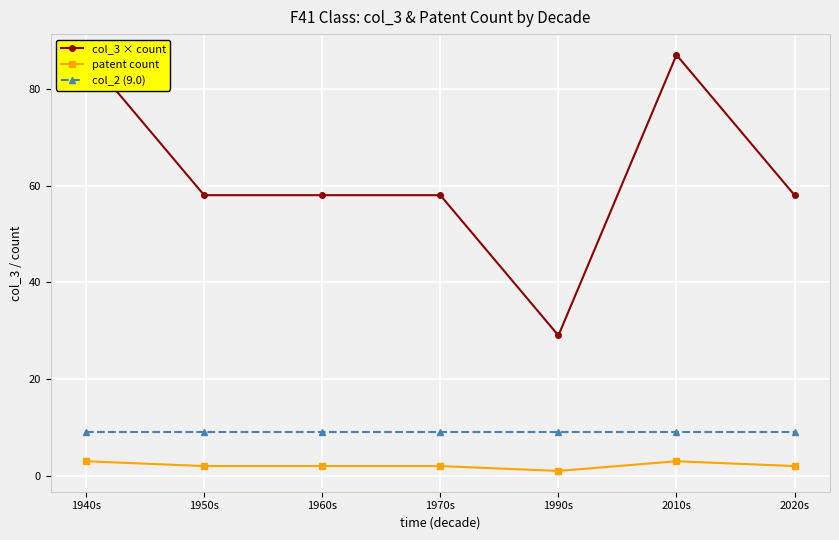

How many lines are shown in the chart?

3